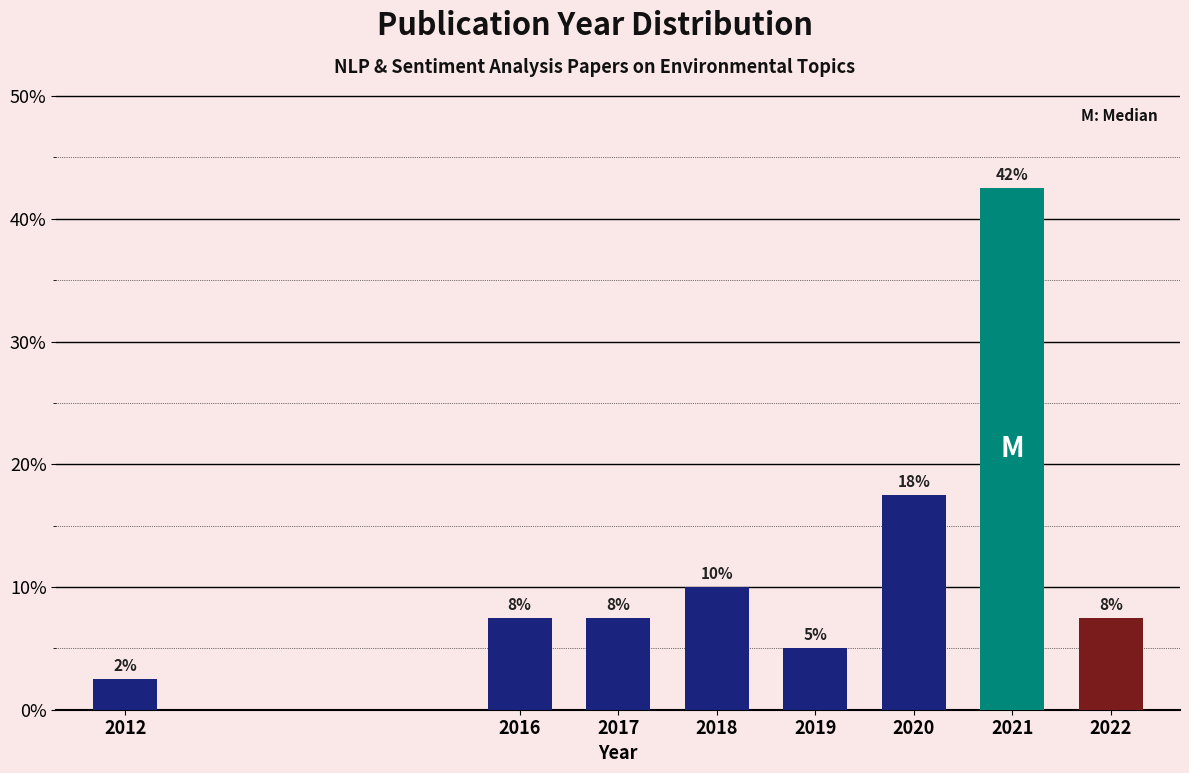

How many bars are there in total?

8